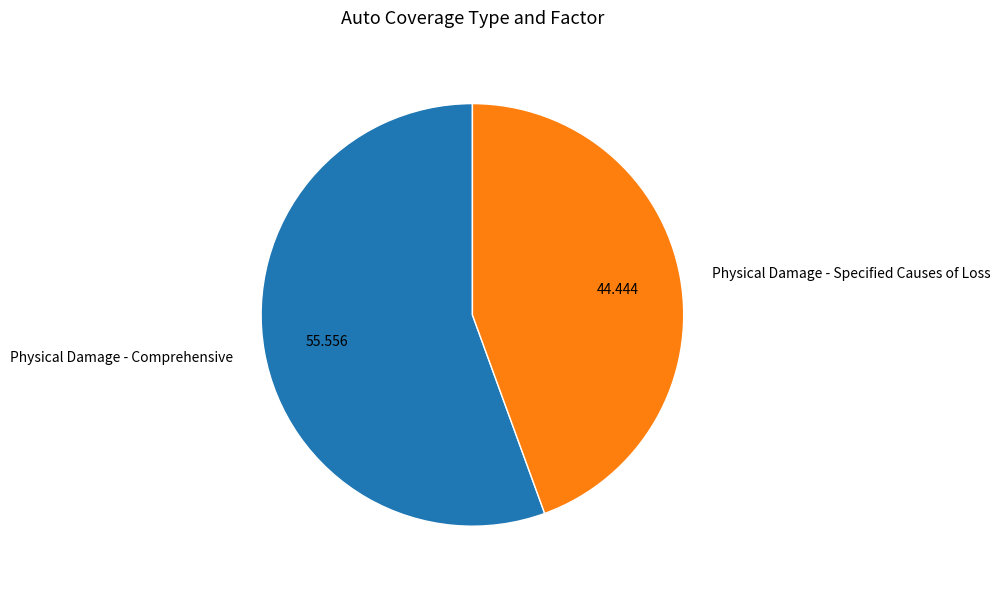

Which has a higher value, Physical Damage - Comprehensive or Physical Damage - Specified Causes of Loss?

Physical Damage - Comprehensive